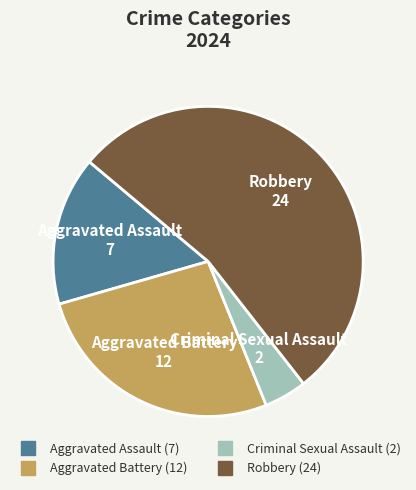

Which slice represents more than half of the pie?

Robbery